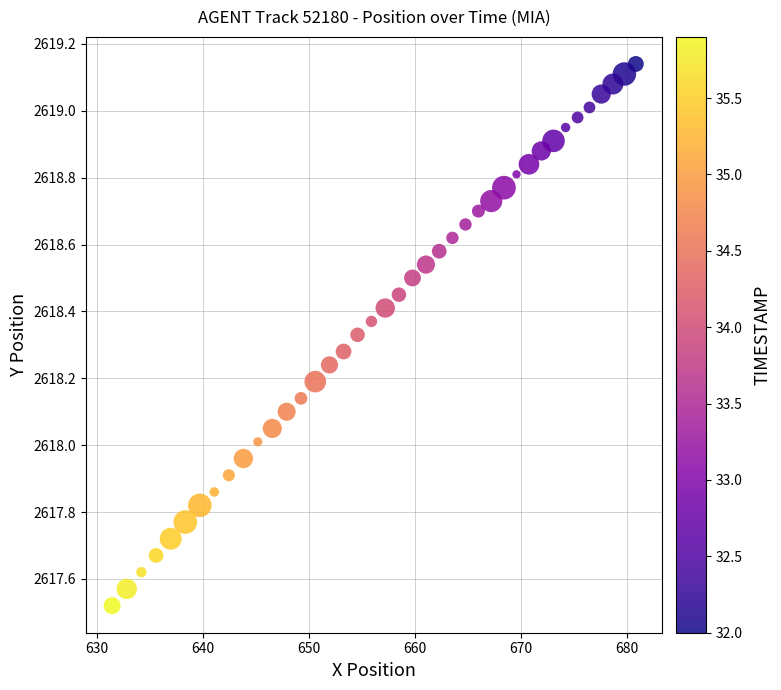

What is the range of Y values (max minus min)?

1.6